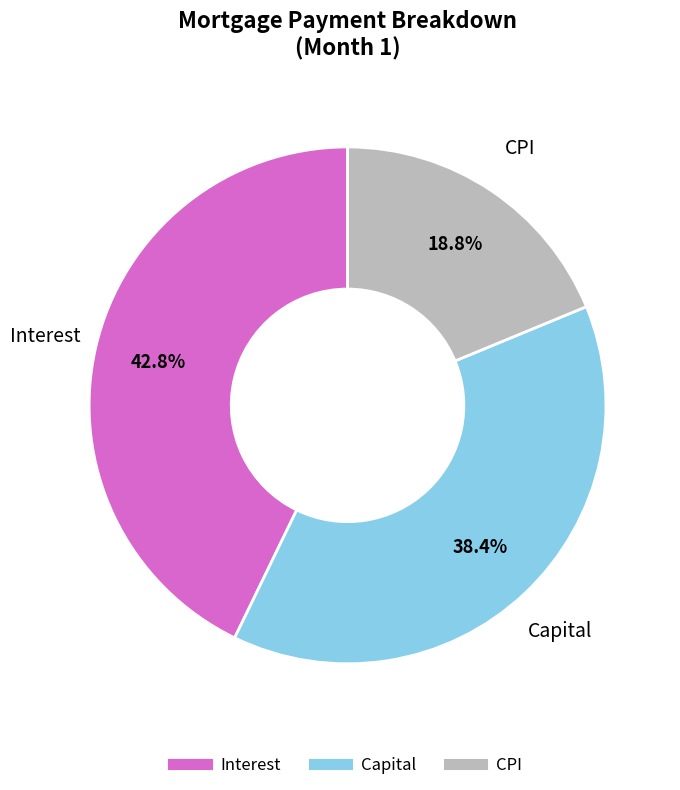

Is there a majority slice in this chart?

No